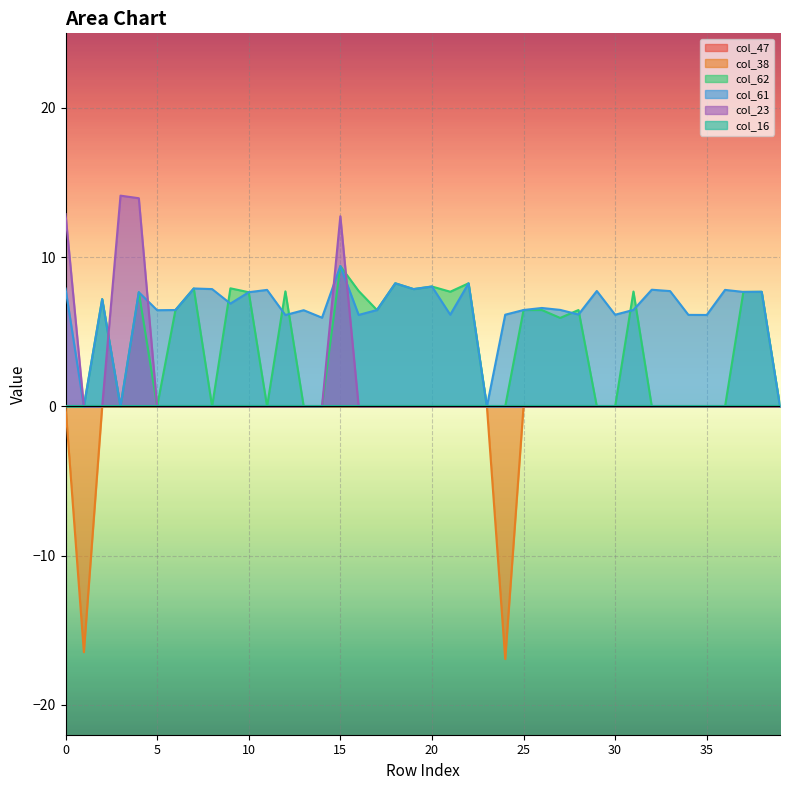

What is the total value across all series at 26?

13.1